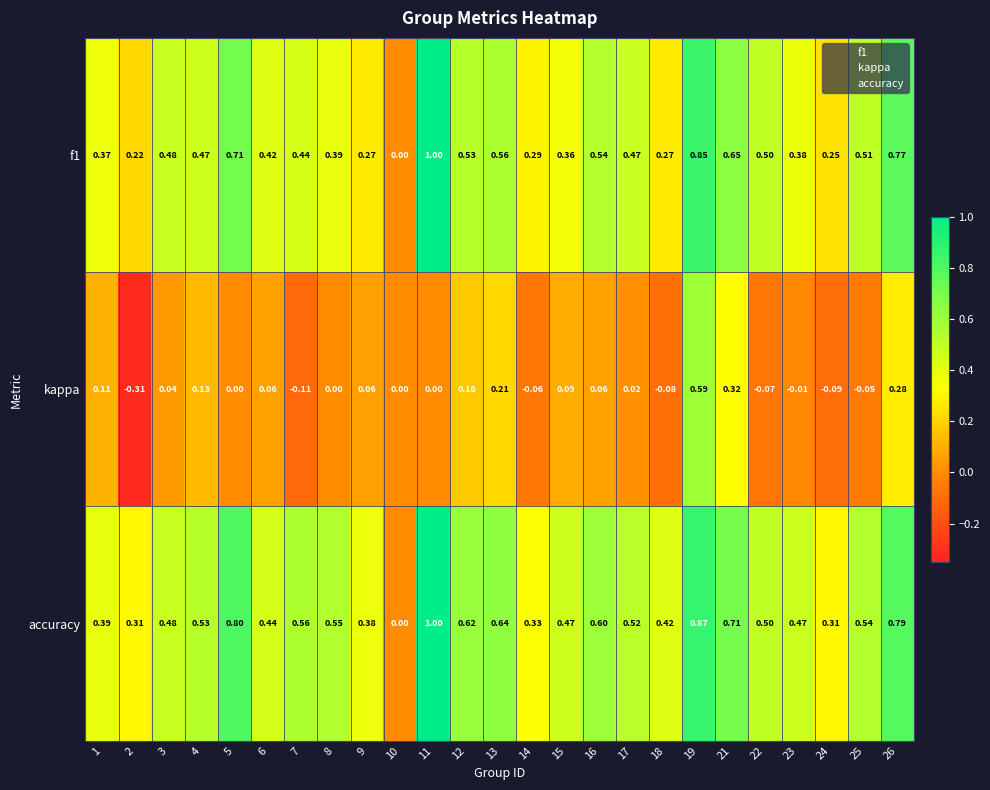

Is the value of f1 at 12 greater than the value of accuracy at 1?

Yes